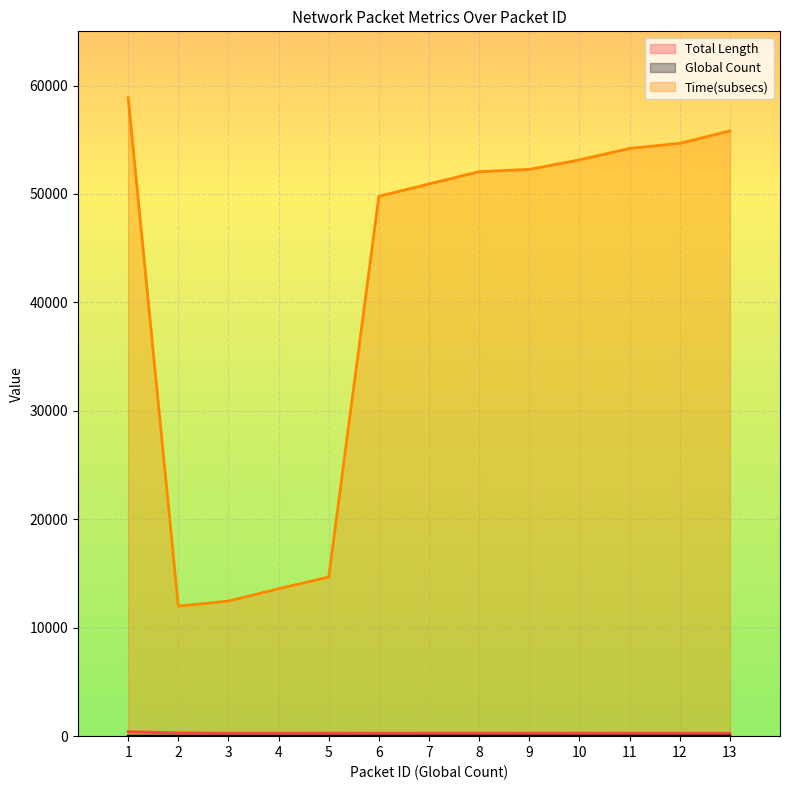

Where does the Time(subsecs) series first go above 52061?

1